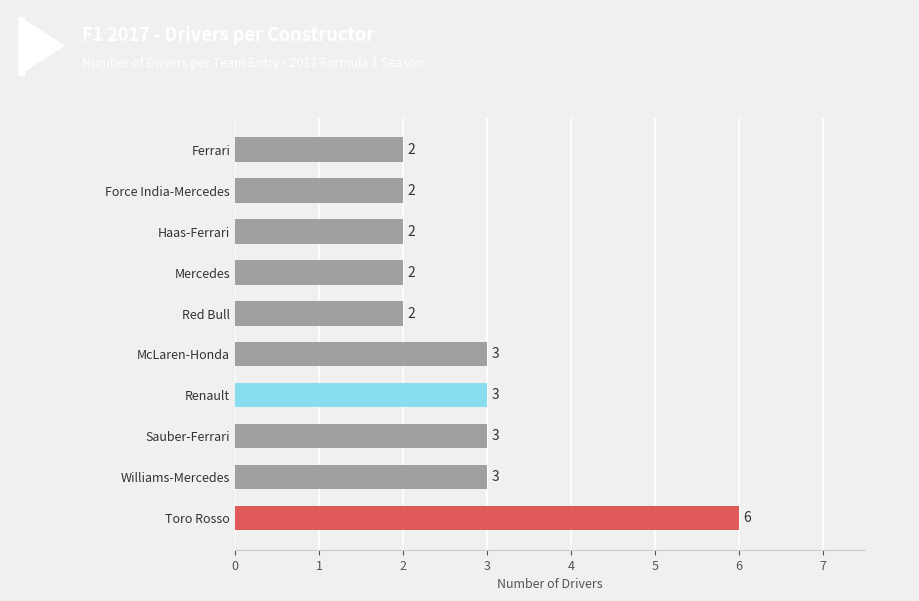

What is the difference between the second highest and minimum values?

1